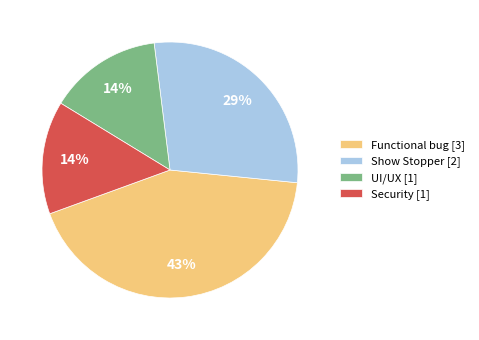

True or false: Functional bug accounts for 37% of the total.

False